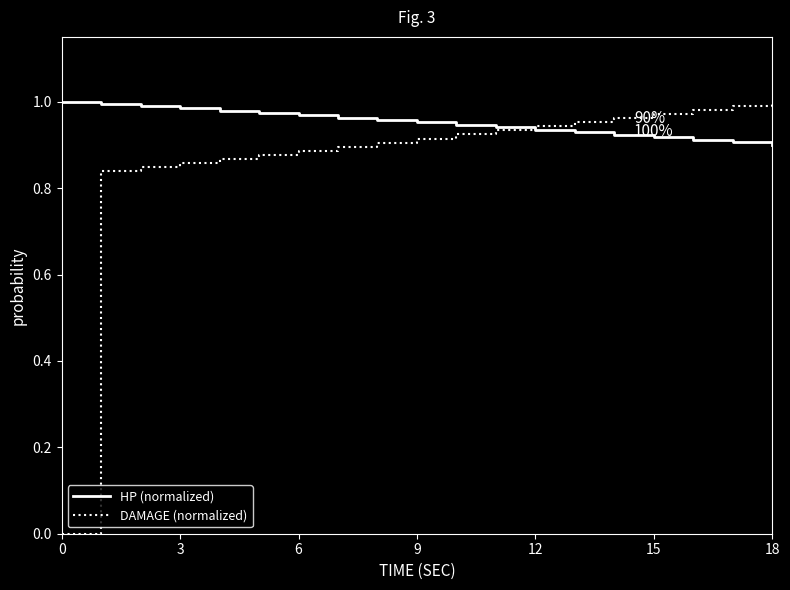

Rank the series by their average value, from lowest to highest.

DAMAGE (normalized), HP (normalized)